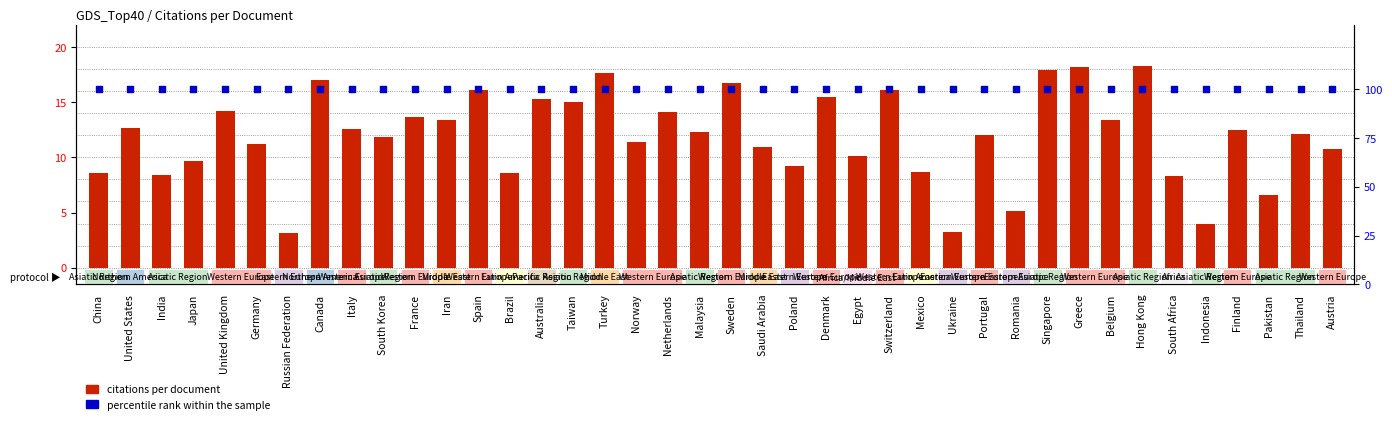

What are all the series names shown in the legend?

citations per document, percentile rank within the sample